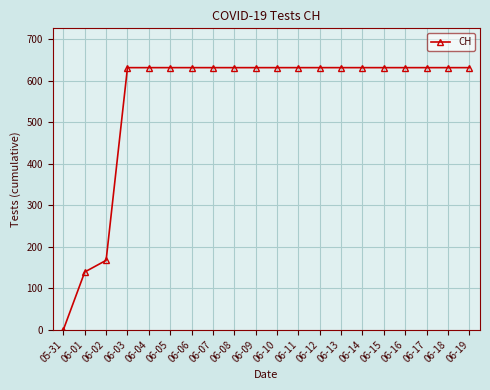

Reading left to right, transcribe all the data shown in this chart.

05-31=0	06-01=139	06-02=167	06-03=631	06-04=631	06-05=631	06-06=631	06-07=631	06-08=631	06-09=631	06-10=631	06-11=631	06-12=631	06-13=631	06-14=631	06-15=631	06-16=631	06-17=631	06-18=631	06-19=631